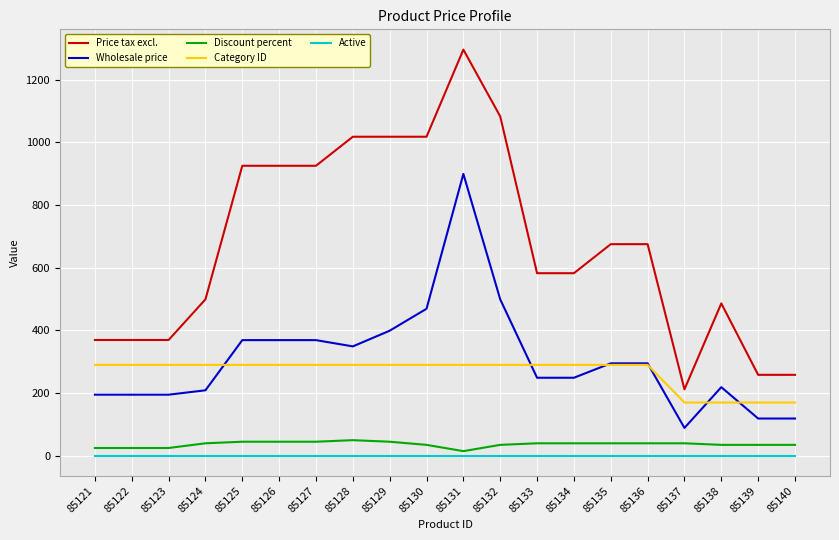

Which series has the widest spread of values?

Price tax excl.